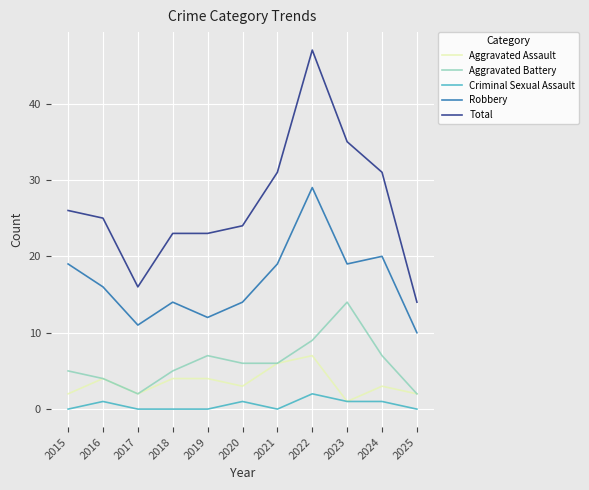

Which label corresponds to the largest value in the chart?

2022